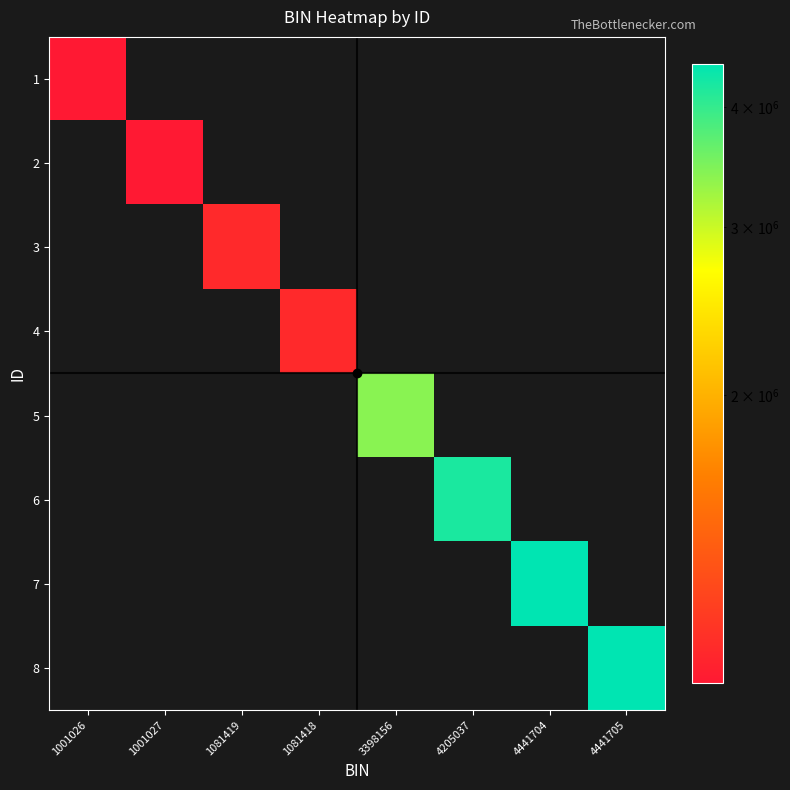

Reading left to right, extract all data points from this chart.

1: 1001026=1001026	1001027=0	1081419=0	1081418=0	3398156=0	4205037=0	4441704=0	4441705=0
2: 1001026=0	1001027=1001027	1081419=0	1081418=0	3398156=0	4205037=0	4441704=0	4441705=0
3: 1001026=0	1001027=0	1081419=1081419	1081418=0	3398156=0	4205037=0	4441704=0	4441705=0
4: 1001026=0	1001027=0	1081419=0	1081418=1081418	3398156=0	4205037=0	4441704=0	4441705=0
5: 1001026=0	1001027=0	1081419=0	1081418=0	3398156=3398156	4205037=0	4441704=0	4441705=0
6: 1001026=0	1001027=0	1081419=0	1081418=0	3398156=0	4205037=4205037	4441704=0	4441705=0
7: 1001026=0	1001027=0	1081419=0	1081418=0	3398156=0	4205037=0	4441704=4441704	4441705=0
8: 1001026=0	1001027=0	1081419=0	1081418=0	3398156=0	4205037=0	4441704=0	4441705=4441705